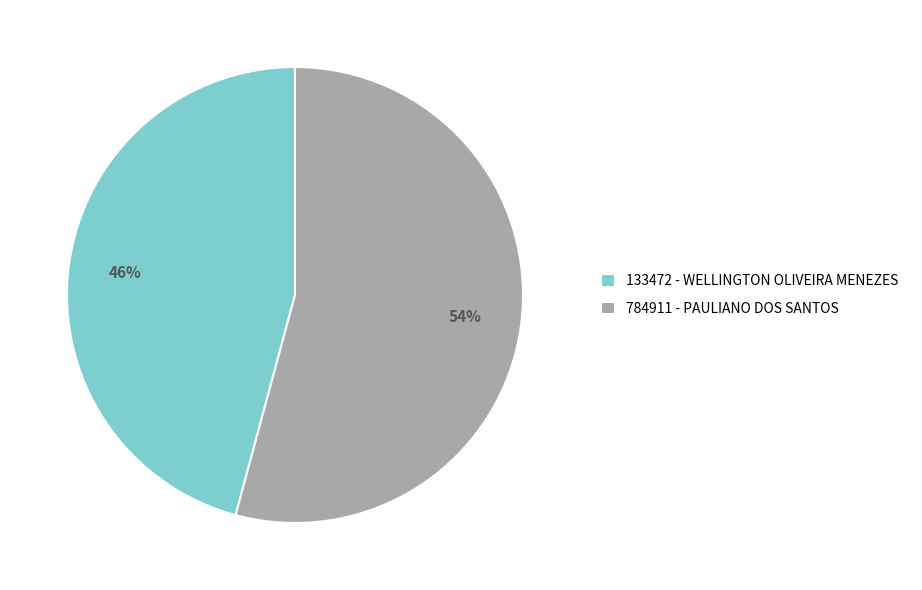

To the nearest percent, what is the average slice percentage?

50%